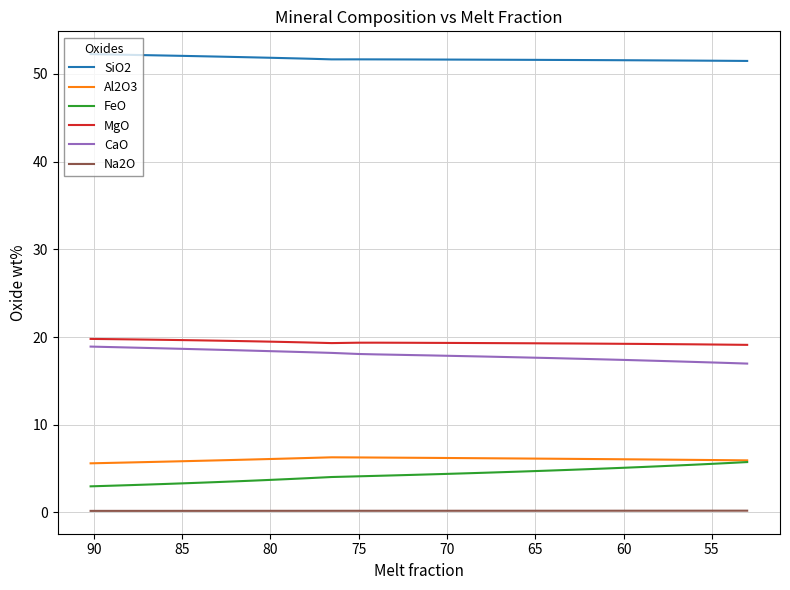

What is the greatest value displayed?

52.3